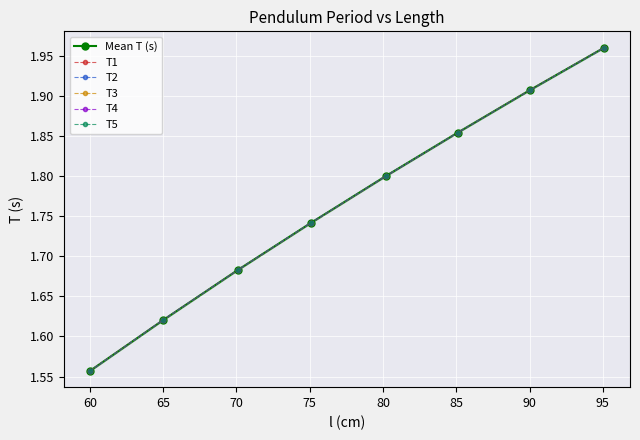

What is the difference between the maximum and second lowest values in the T2 series?

0.3